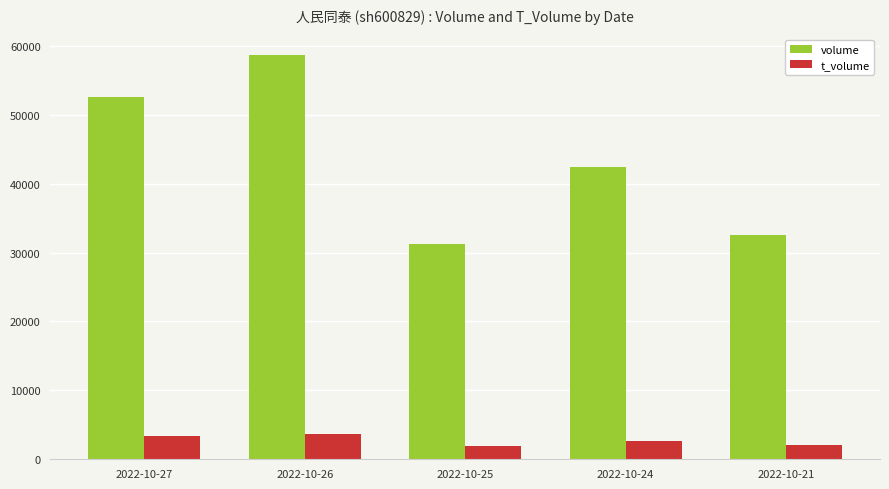

Read the t_volume value at 2022-10-21.

2038